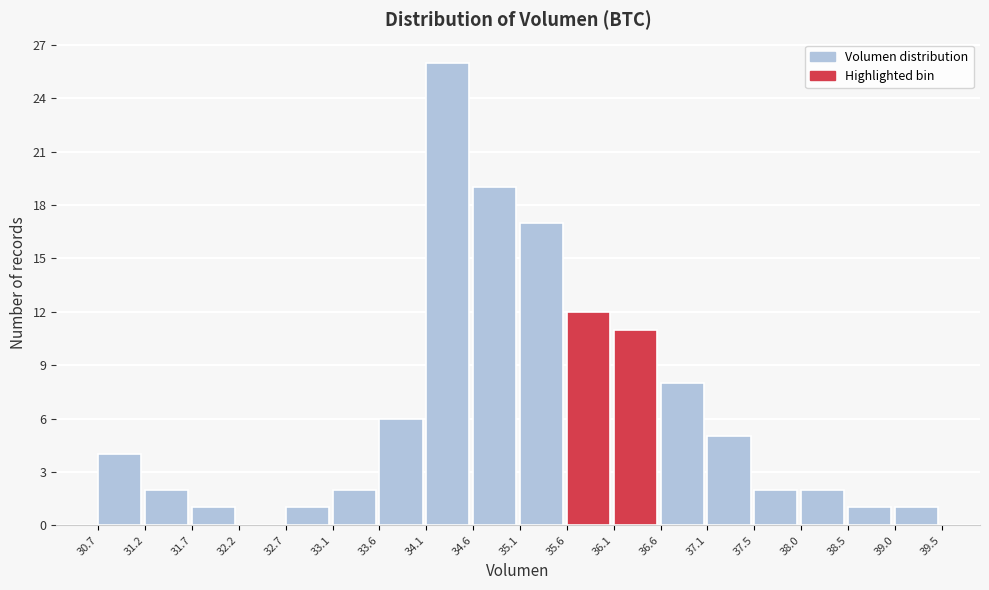

What is the height of the bar covering 30.7 to 31.2 on the x-axis? The values are not printed on the chart, so give them approximately, as read against the axis.

4